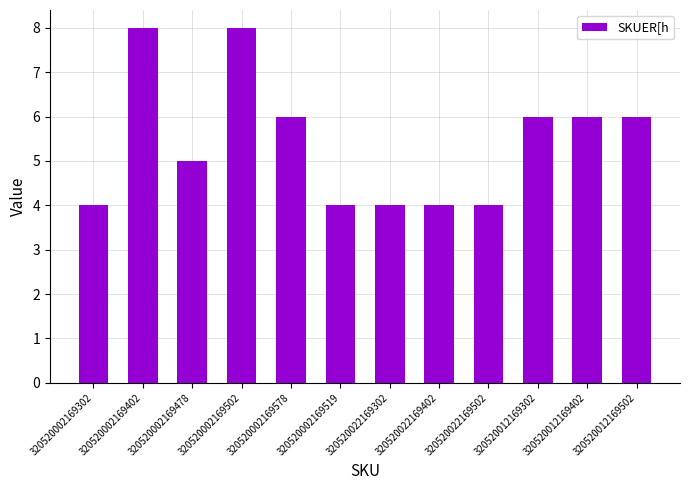

What position from the right is 320520002169519?

7